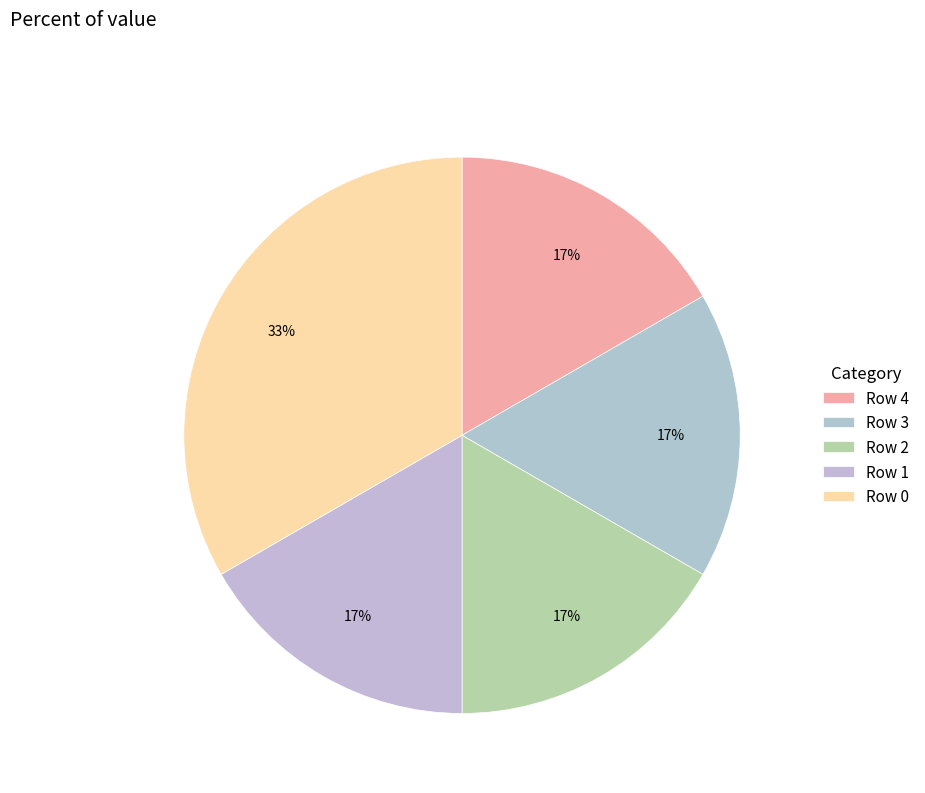

How many segments does this pie chart have?

5